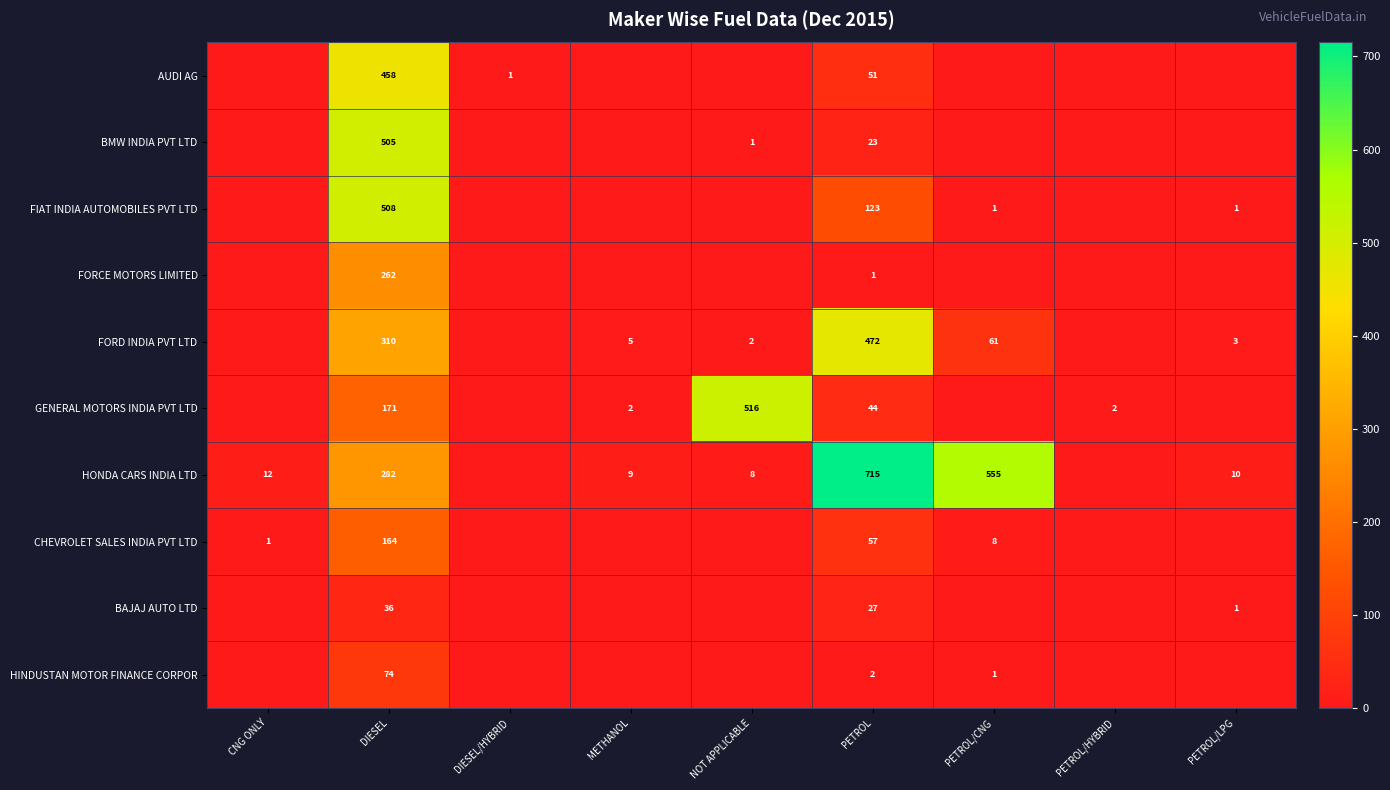

At which category is the sum across all series the highest?

DIESEL